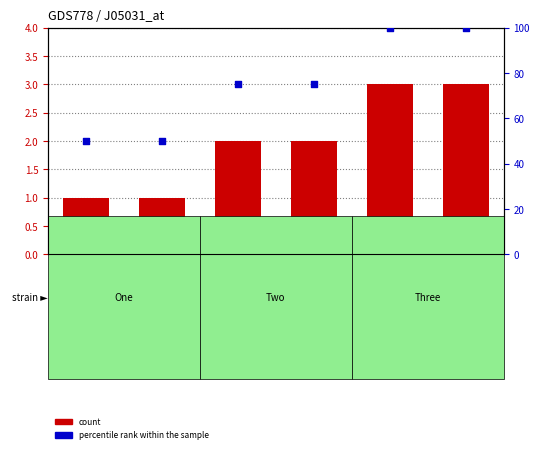

What is the total value across all series at Two_1?

77